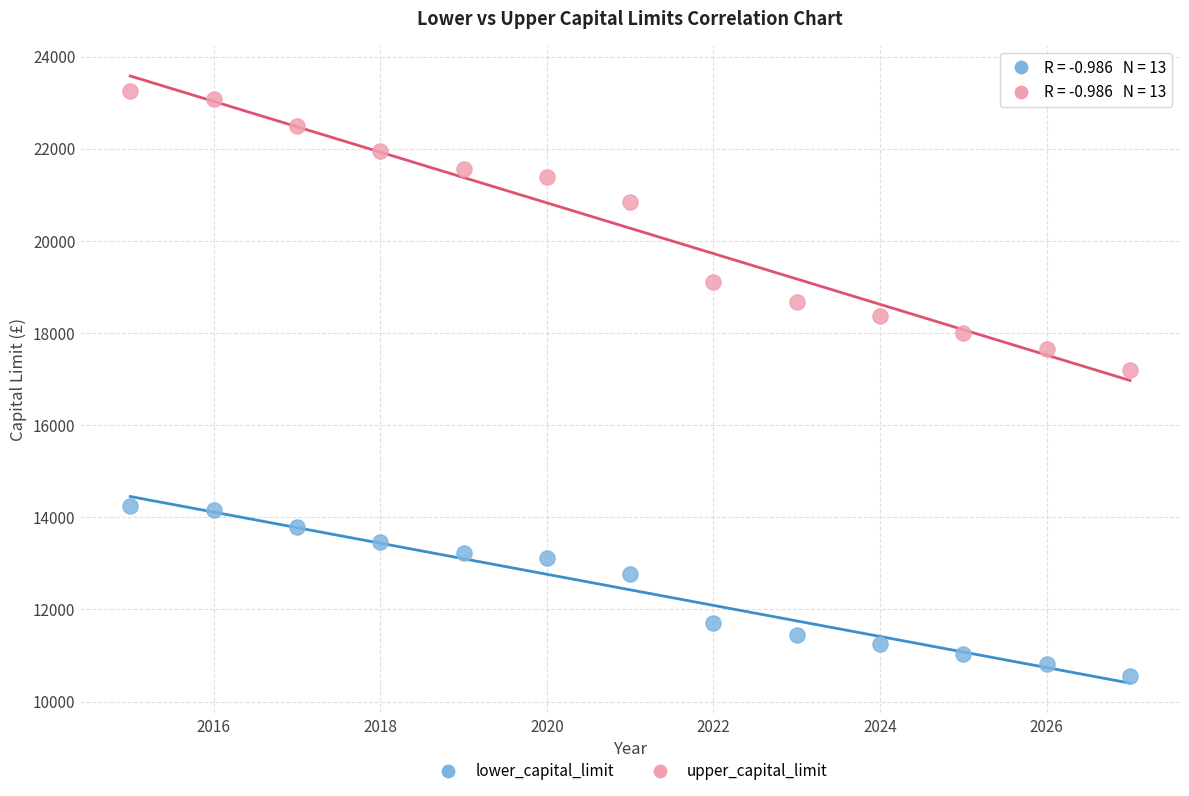

In the lower_capital_limit series, what Y value is closest to 12397?

12768.8